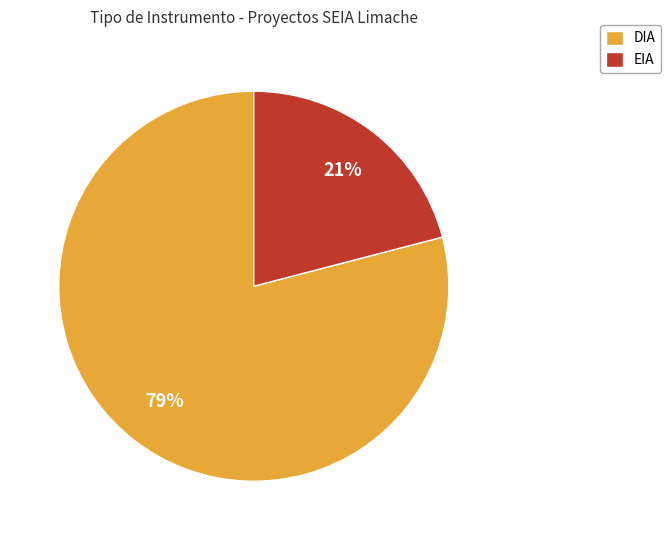

Does EIA represent more than half of the total?

No